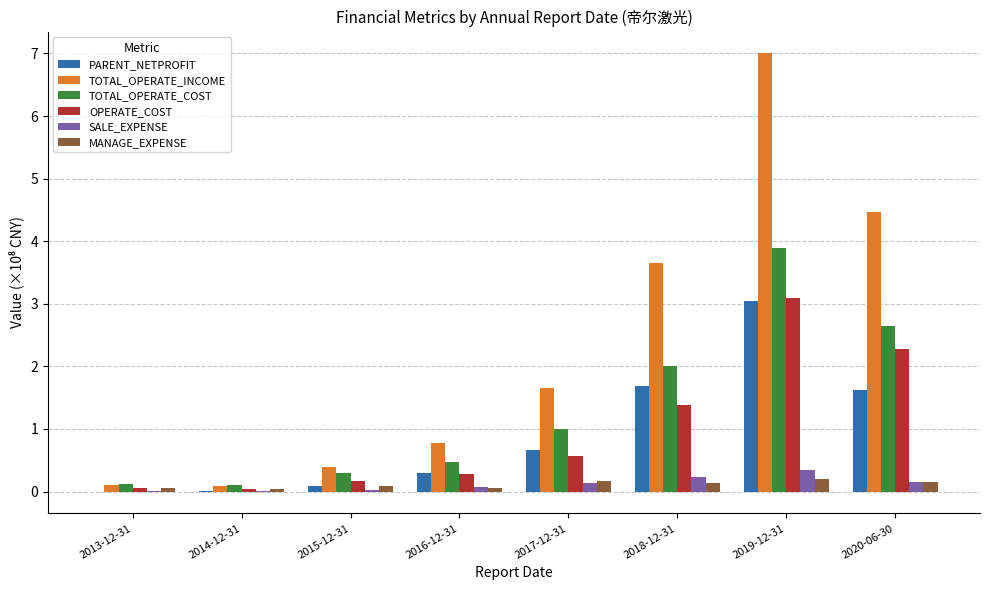

What is the sum of the OPERATE_COST values at 2013-12-31 and 2020-06-30?

2.3